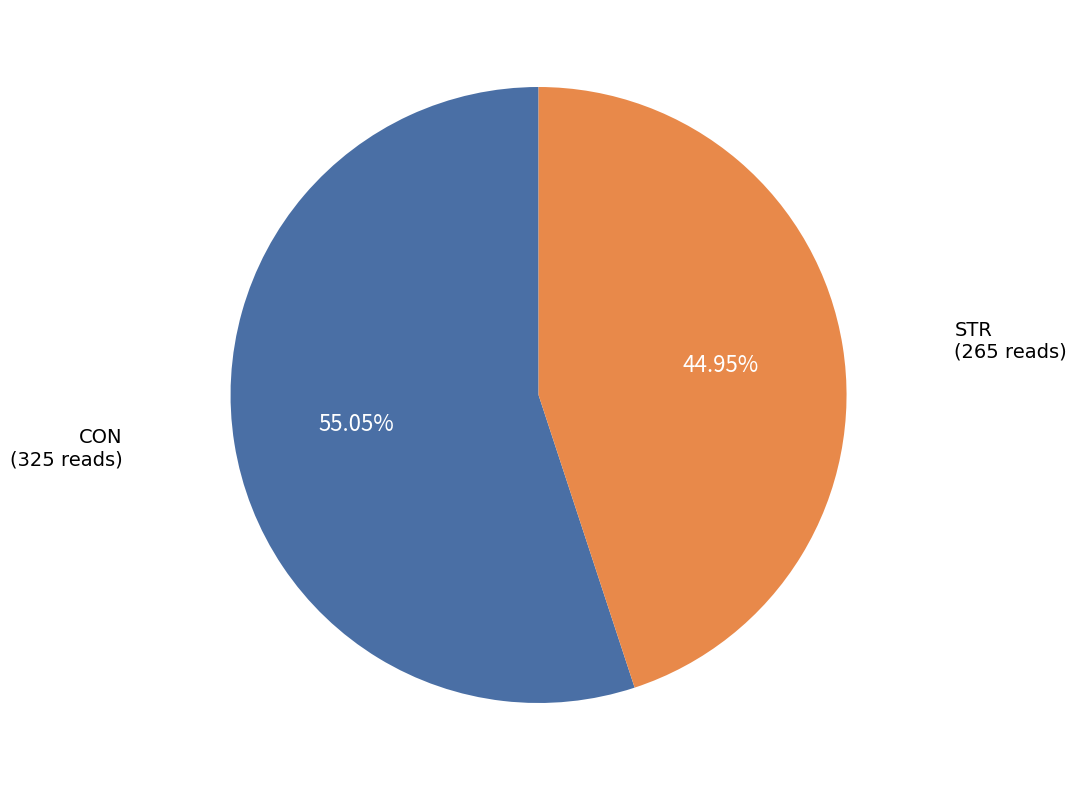

Rank the categories by value from highest to lowest.

CON, STR